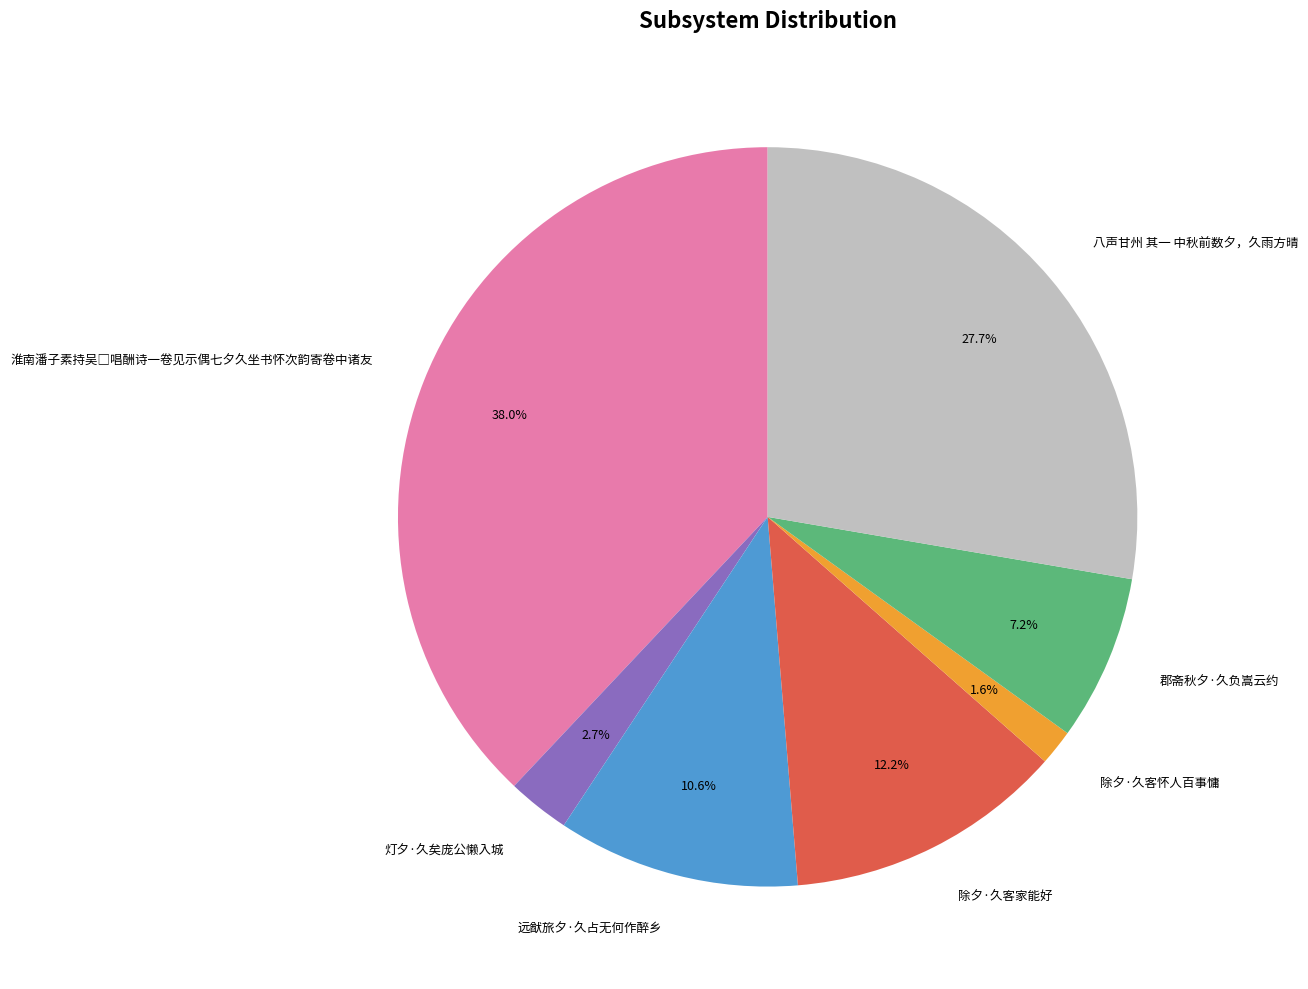

Which slice is the smallest?

除夕·久客怀人百事慵